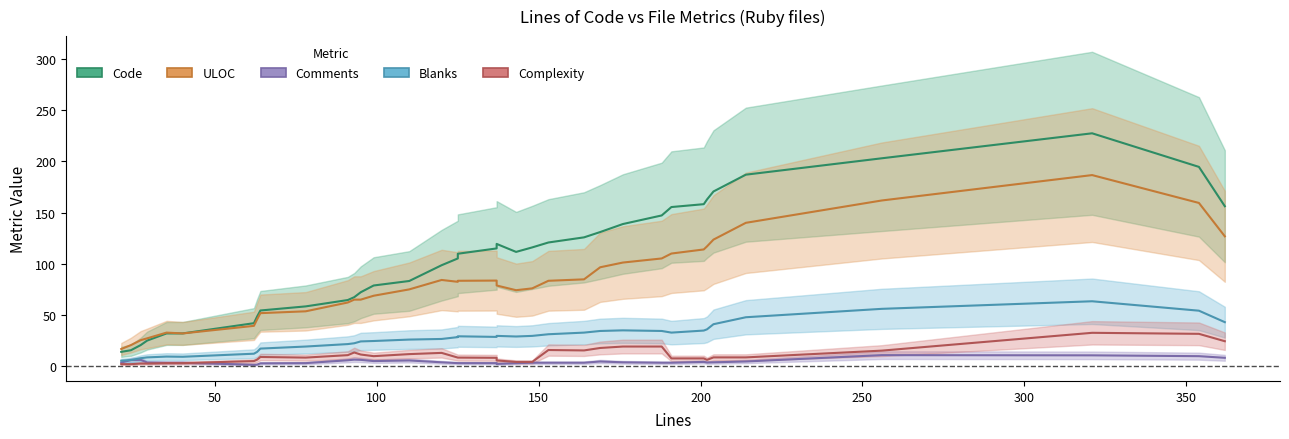

Reading left to right, what are all the values shown in this chart?

Code: 14.0	15.6	20.6	25.0	32.0	32.0	42.0	48.6	54.4	58.4	64.6	67.4	72.2	78.8	83.2	98.6	105.2	109.8	115.0	119.4	111.6	116.0	120.8	125.8	131.0	138.8	147.2	155.4	158.2	162.8	170.6	187.0	203.0	227.4	194.6	156.2
ULOC: 16.8	20.6	25.4	27.2	32.8	32.0	39.4	45.8	51.8	53.6	62.2	65.0	65.0	68.8	75.0	84.2	82.4	83.4	83.6	78.8	74.2	76.0	83.4	84.8	96.6	101.2	105.2	110.0	114.0	117.0	123.6	140.0	161.8	186.6	159.4	126.8
Comments: 3.6	6.0	6.2	3.6	3.4	3.4	1.4	1.6	2.8	3.0	5.8	6.4	6.2	5.0	5.6	3.8	3.0	3.0	3.0	2.2	3.0	3.4	3.4	3.4	4.6	3.8	3.4	3.4	4.2	3.6	3.8	4.6	10.8	10.6	9.8	8.2
Blanks: 5.4	6.0	7.8	8.6	9.4	9.2	12.2	14.0	17.2	19.2	21.6	22.4	24.2	24.6	26.0	26.6	28.4	29.2	28.6	29.6	29.0	29.6	31.2	32.8	34.4	35.0	34.4	32.8	34.8	36.0	41.0	47.8	56.0	63.4	54.2	43.0
Complexity: 2.0	2.0	2.6	2.6	3.0	3.0	5.0	6.4	9.0	8.4	10.8	13.4	11.4	9.8	11.8	13.0	8.4	8.4	8.2	5.6	4.2	4.2	15.8	15.4	17.8	19.2	19.2	7.6	7.6	6.2	8.6	8.6	15.2	32.6	31.6	24.4